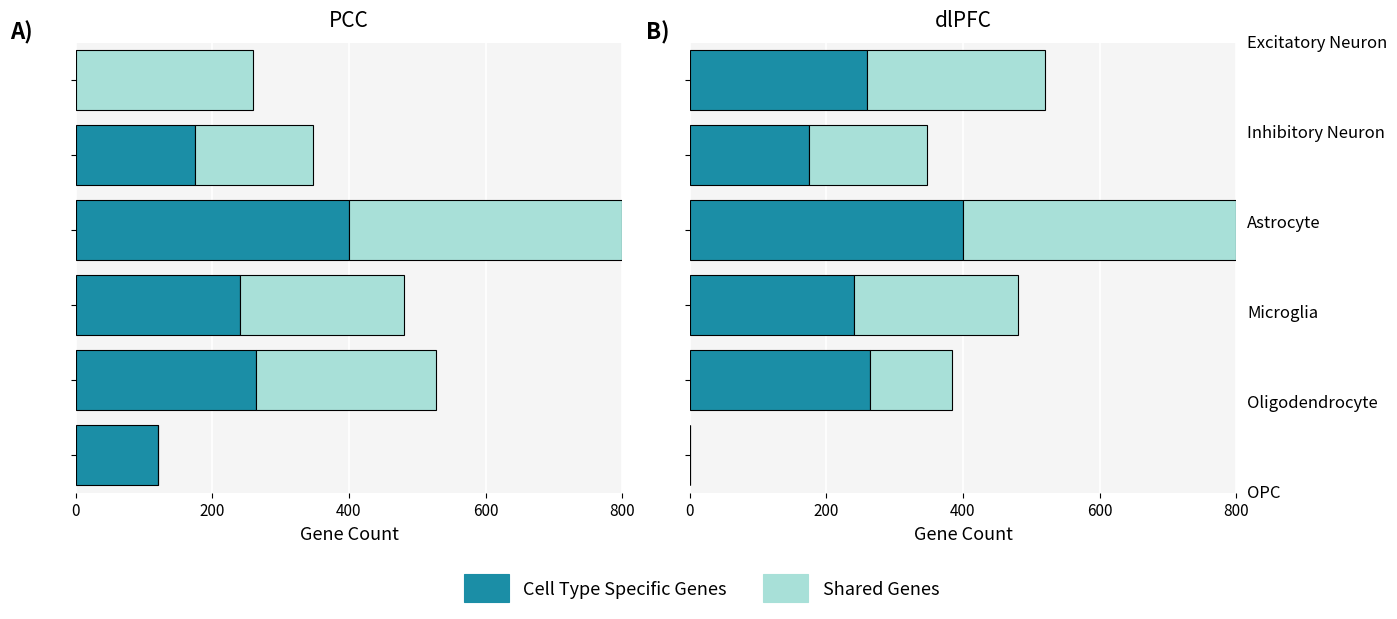

The Shared Genes series shows 240 at 600. True or false?

True